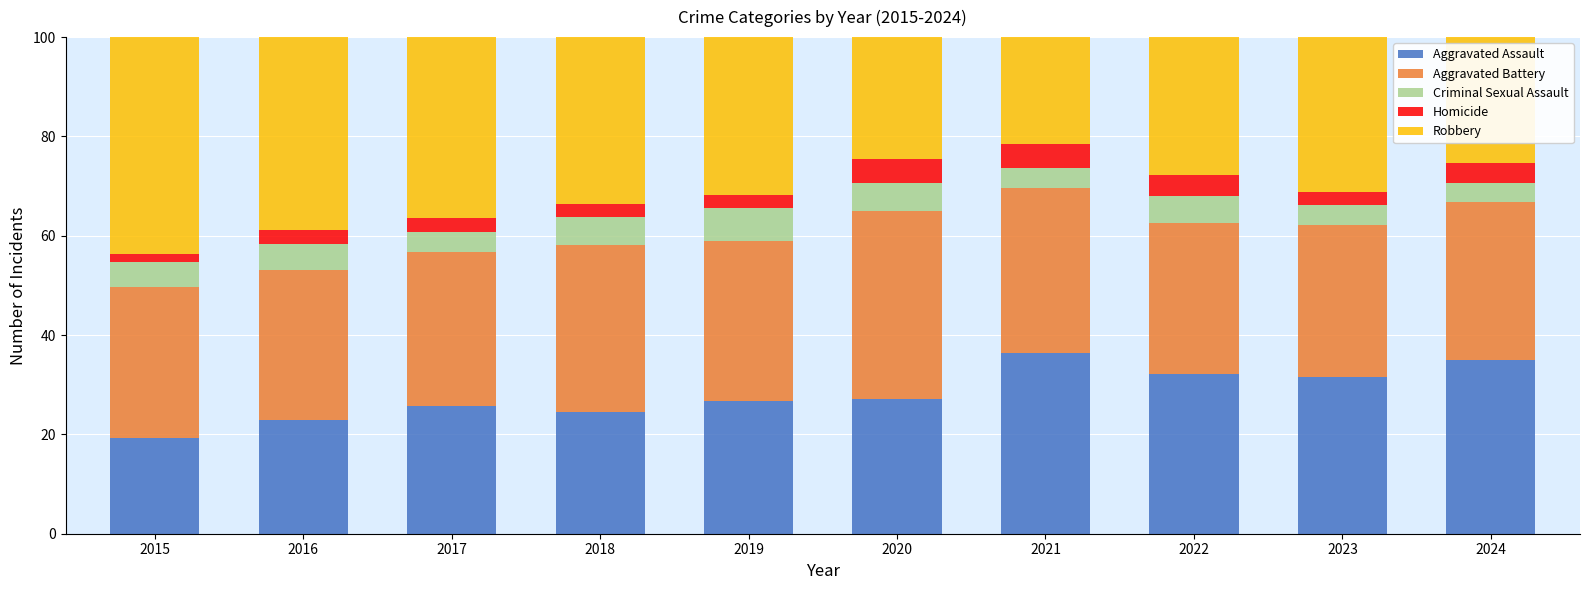

What is the difference between the second highest and second lowest values in the Aggravated Assault series?

12.1